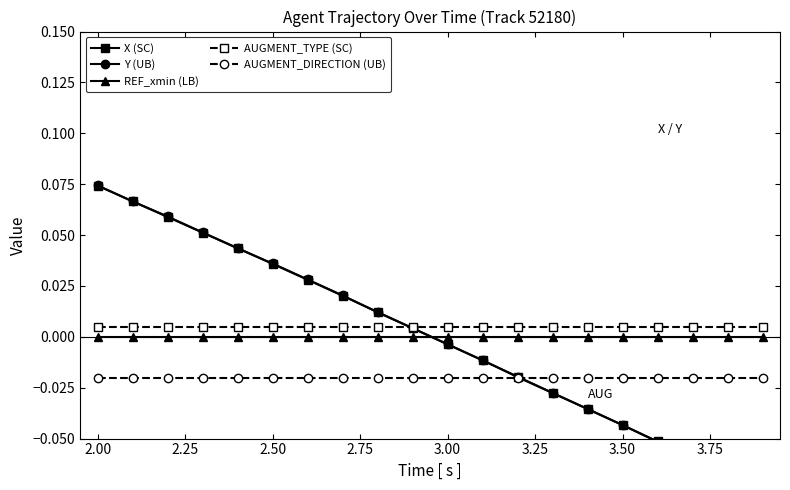

True or false: AUGMENT_DIRECTION (UB) and REF_xmin (LB) intersect in this chart.

False